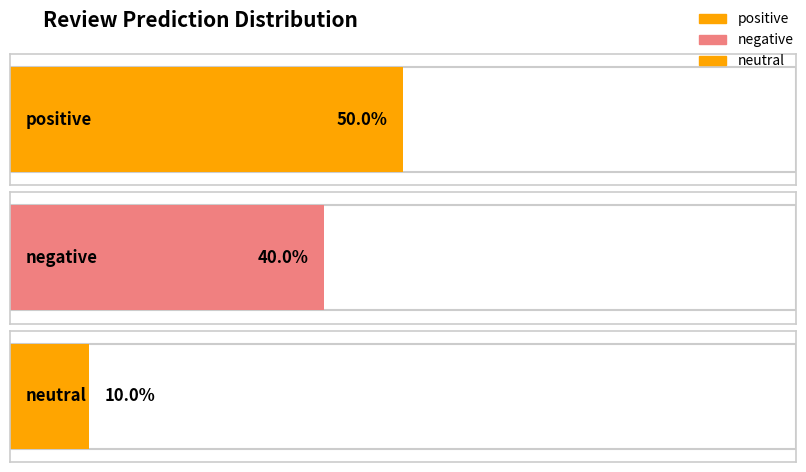

List the labels in order of value, smallest first.

neutral, negative, positive